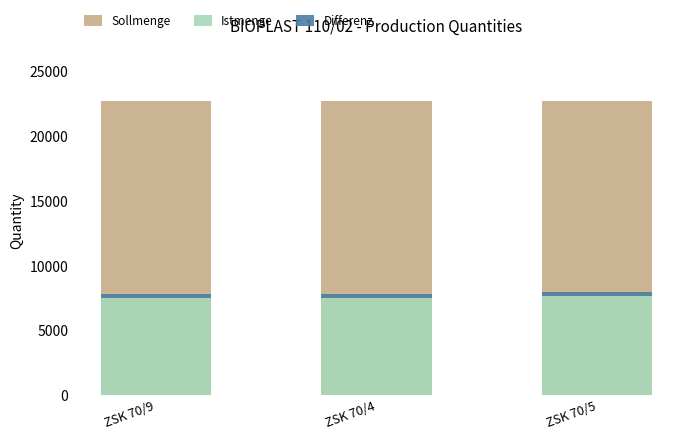

What is the label of the 3rd bar from the right?

ZSK 70/9